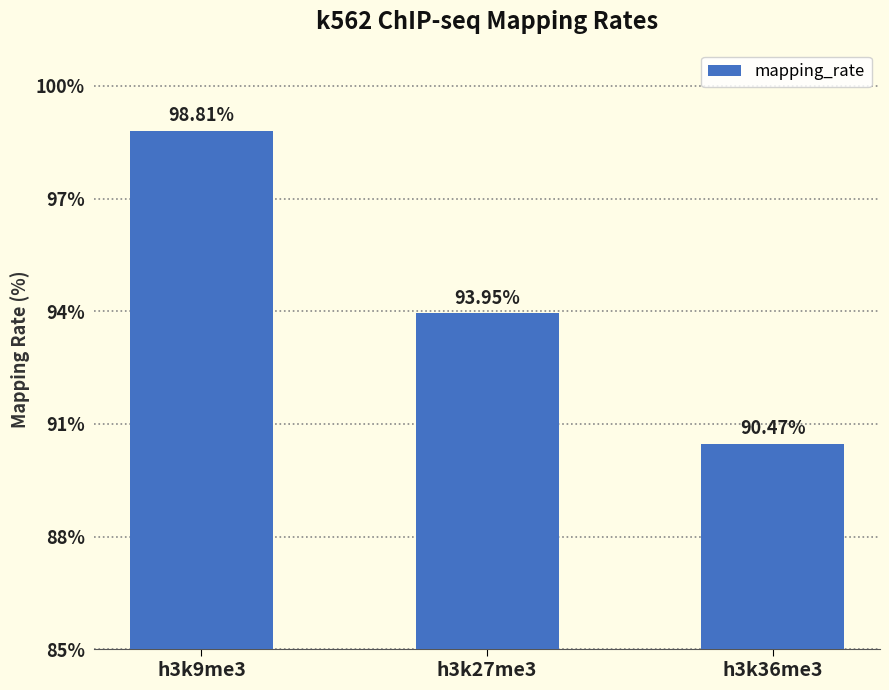

What is the average value?

94.4